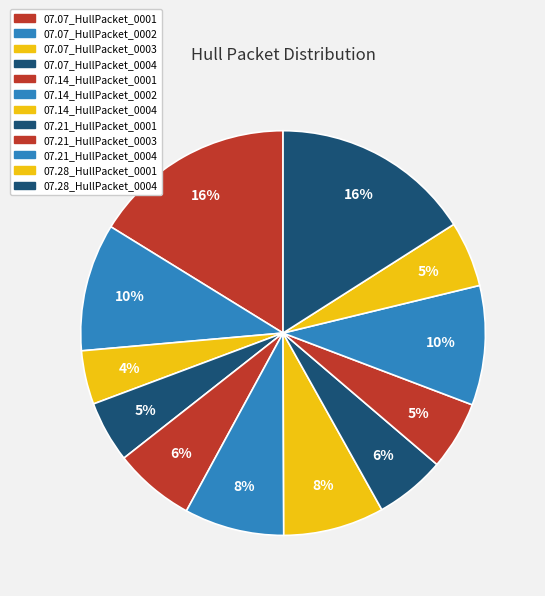

Count the number of slices in the pie.

12